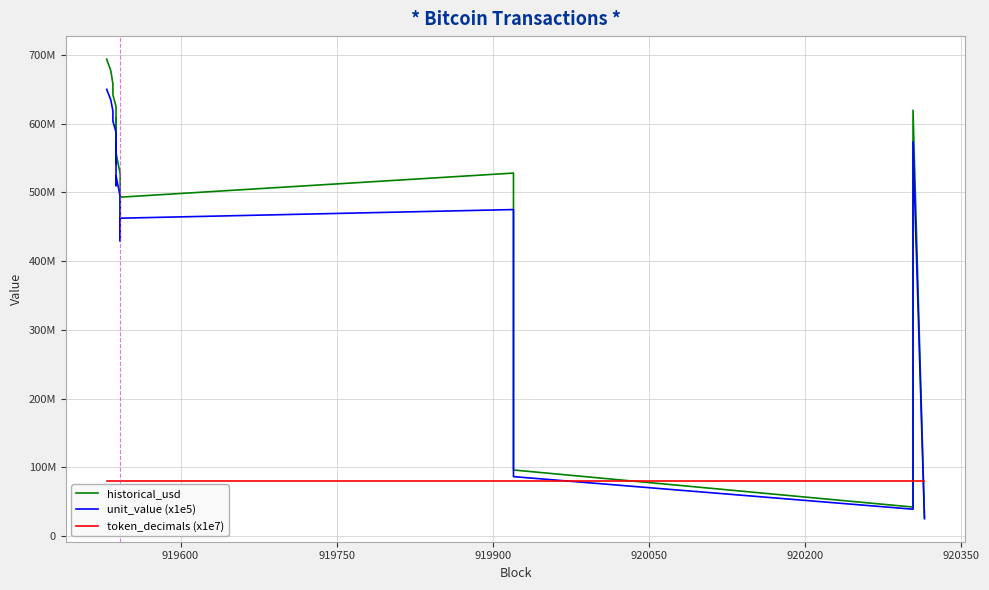

True or false: unit_value (x1e5) has a value of 125838273.2 at 9.

False